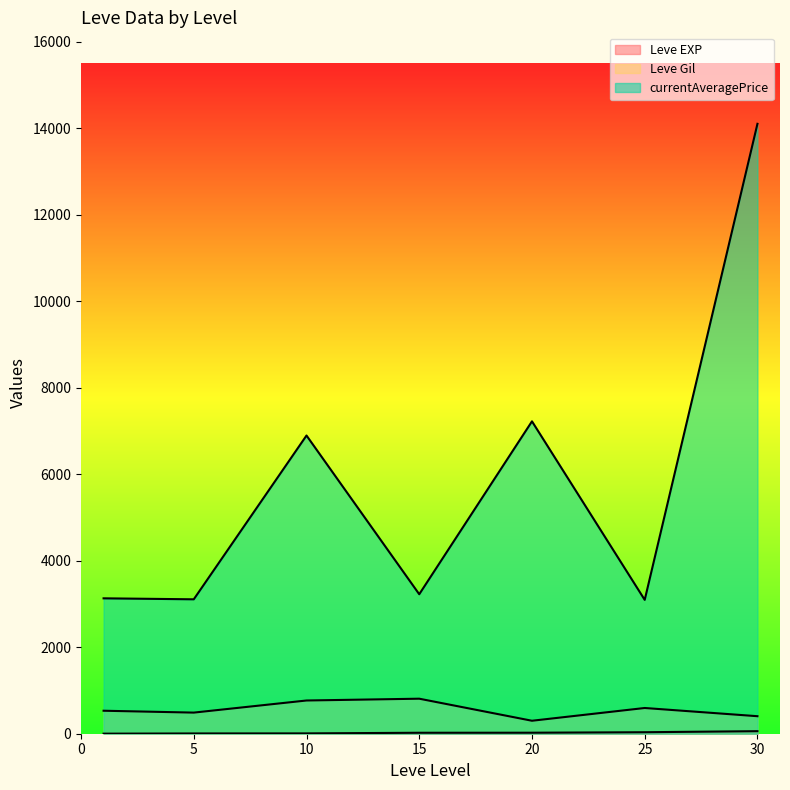

Which category has the lowest value in the Leve Gil series?

20